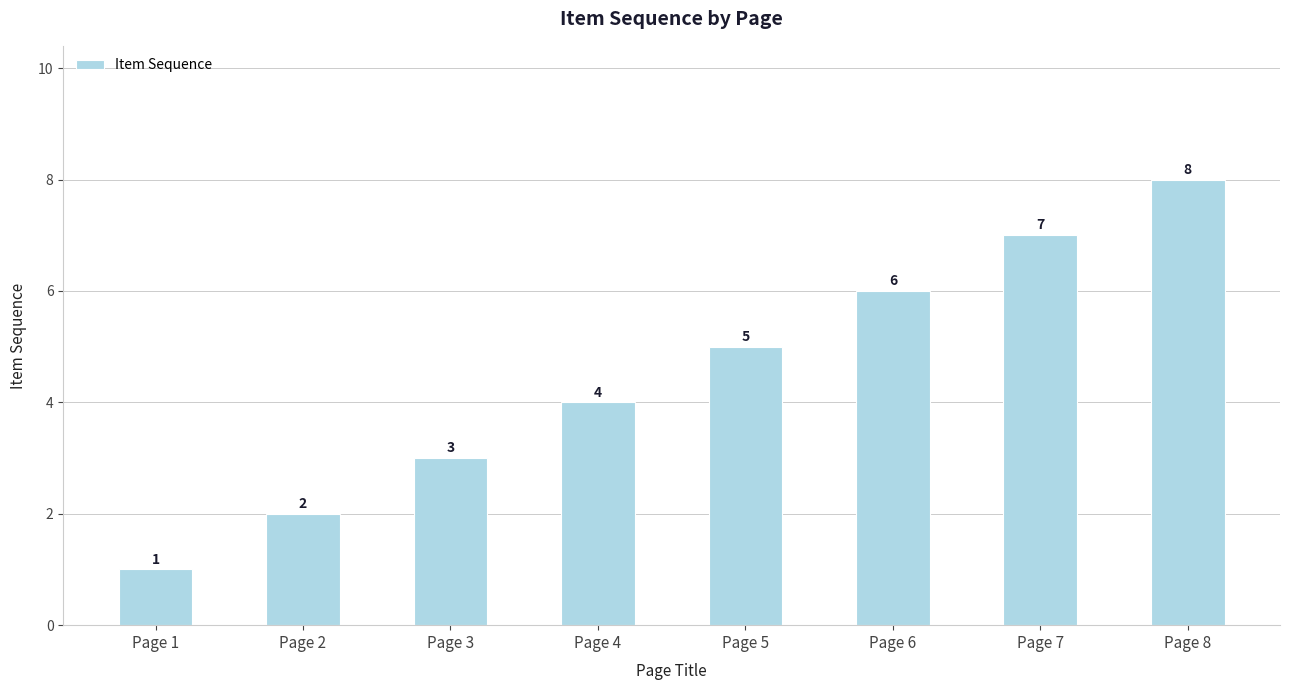

Reading left to right, transcribe all the data shown in this chart.

1	2	3	4	5	6	7	8